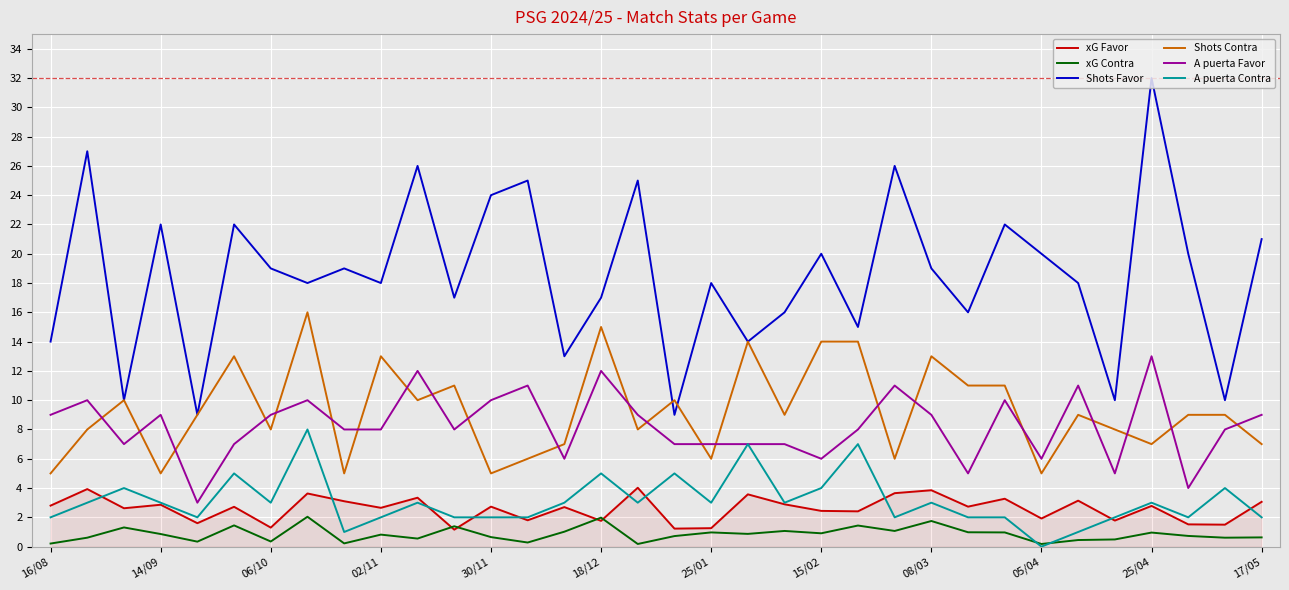

List the series in order of their peak value, highest first.

Shots Favor, Shots Contra, A puerta Favor, A puerta Contra, xG Favor, xG Contra